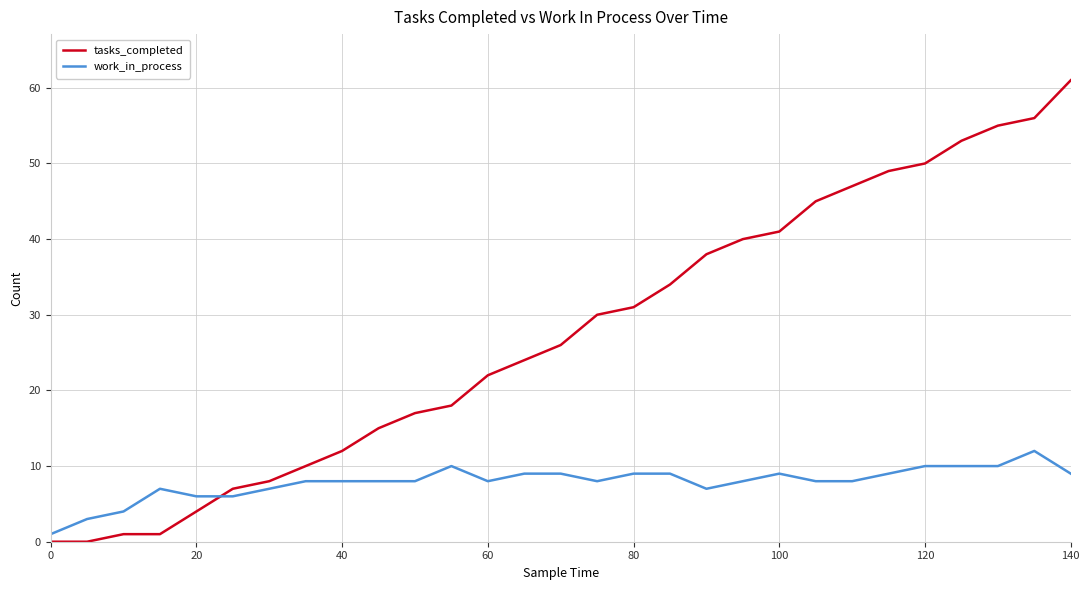

What is the greatest value displayed?

61